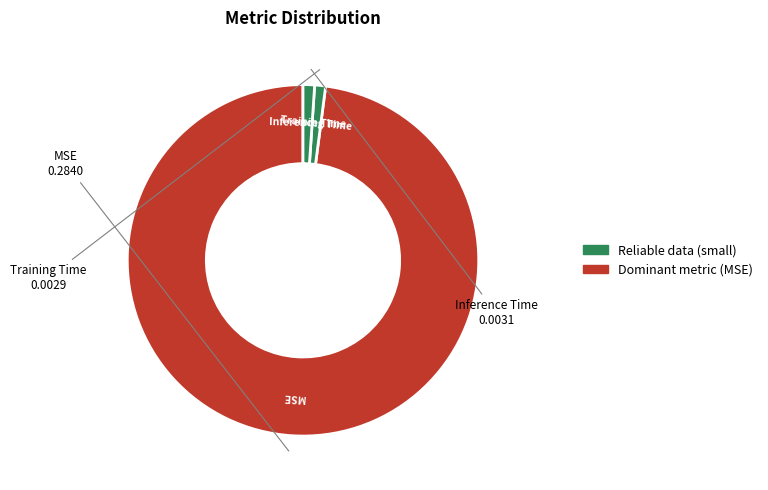

Do Training Time and Inference Time together represent more than half of the pie?

No